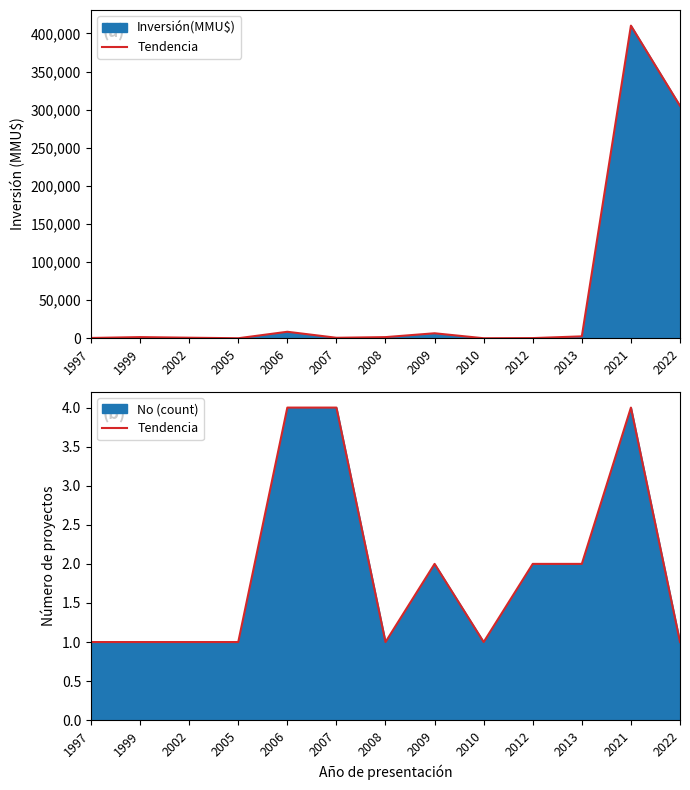

How many data points are above 1?

6